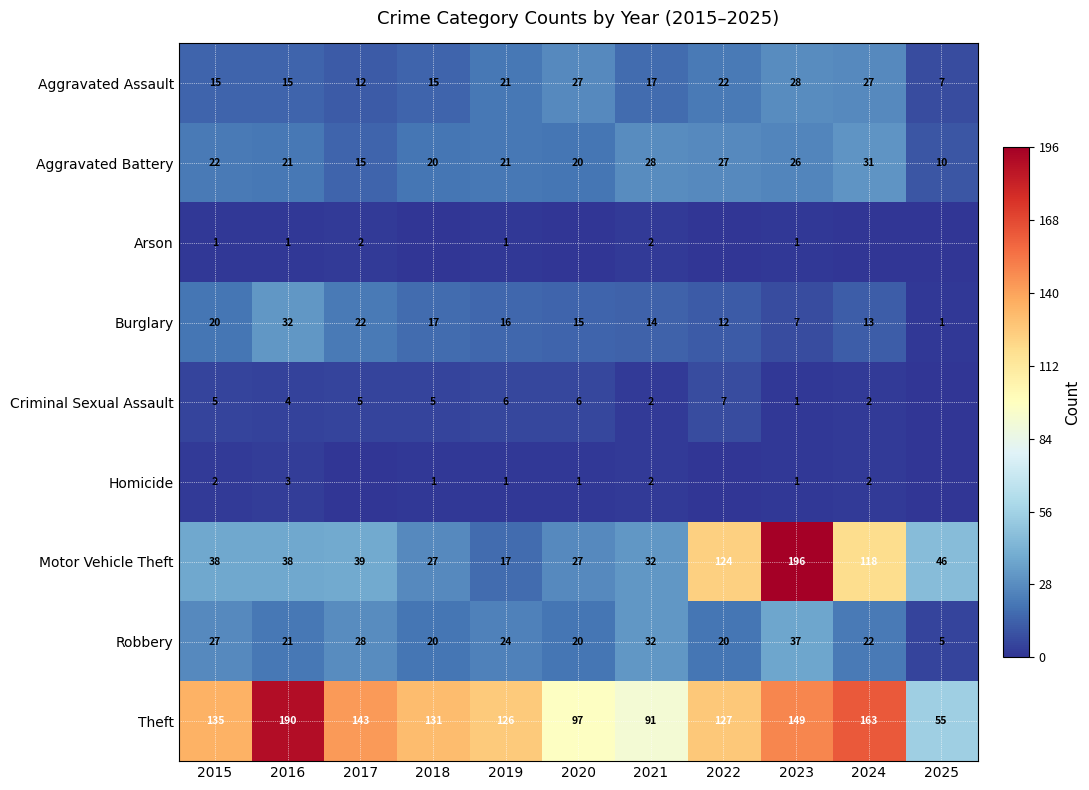

Which category has the lowest value across all series?

2018